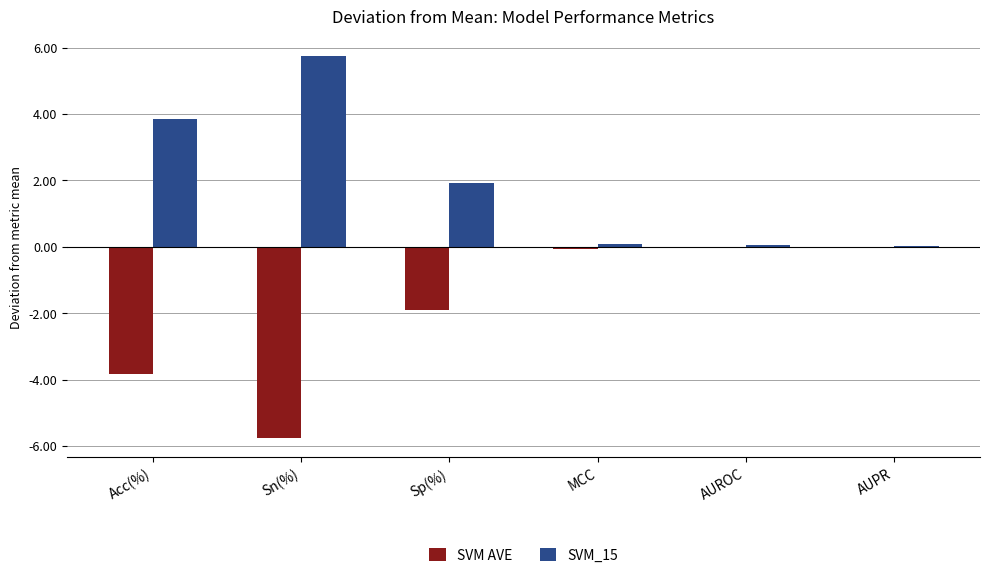

True or false: SVM AVE has a value of -0.1 at MCC.

True